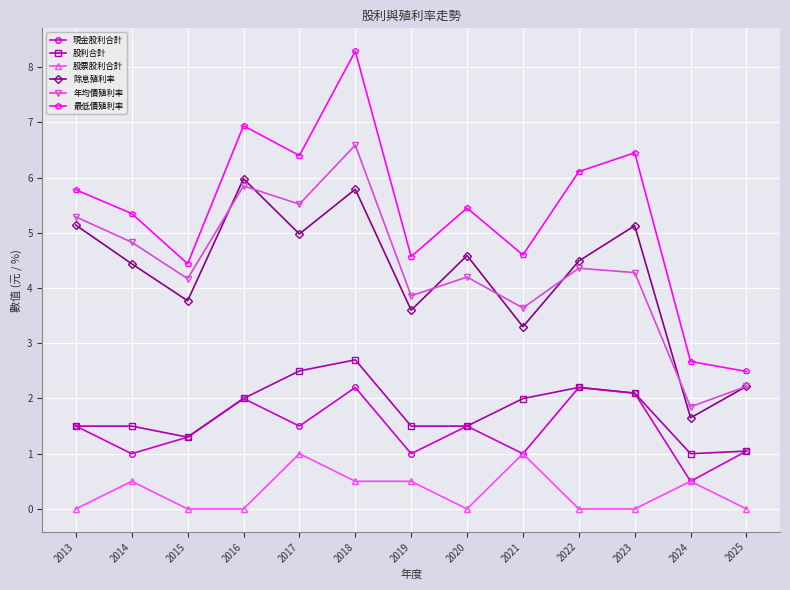

True or false: 股票股利合計 and 年均價殖利率 cross at least once.

False